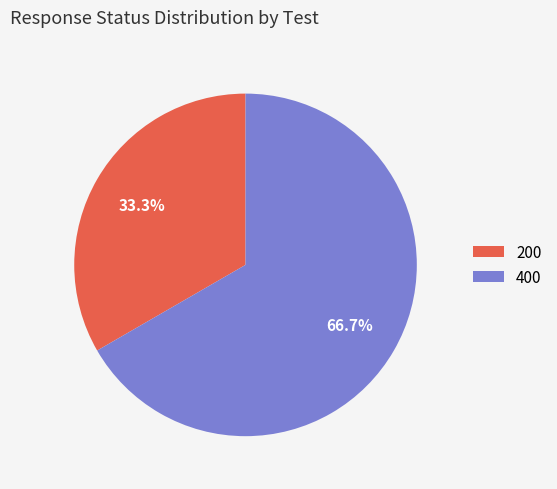

Count the number of slices in the pie.

2